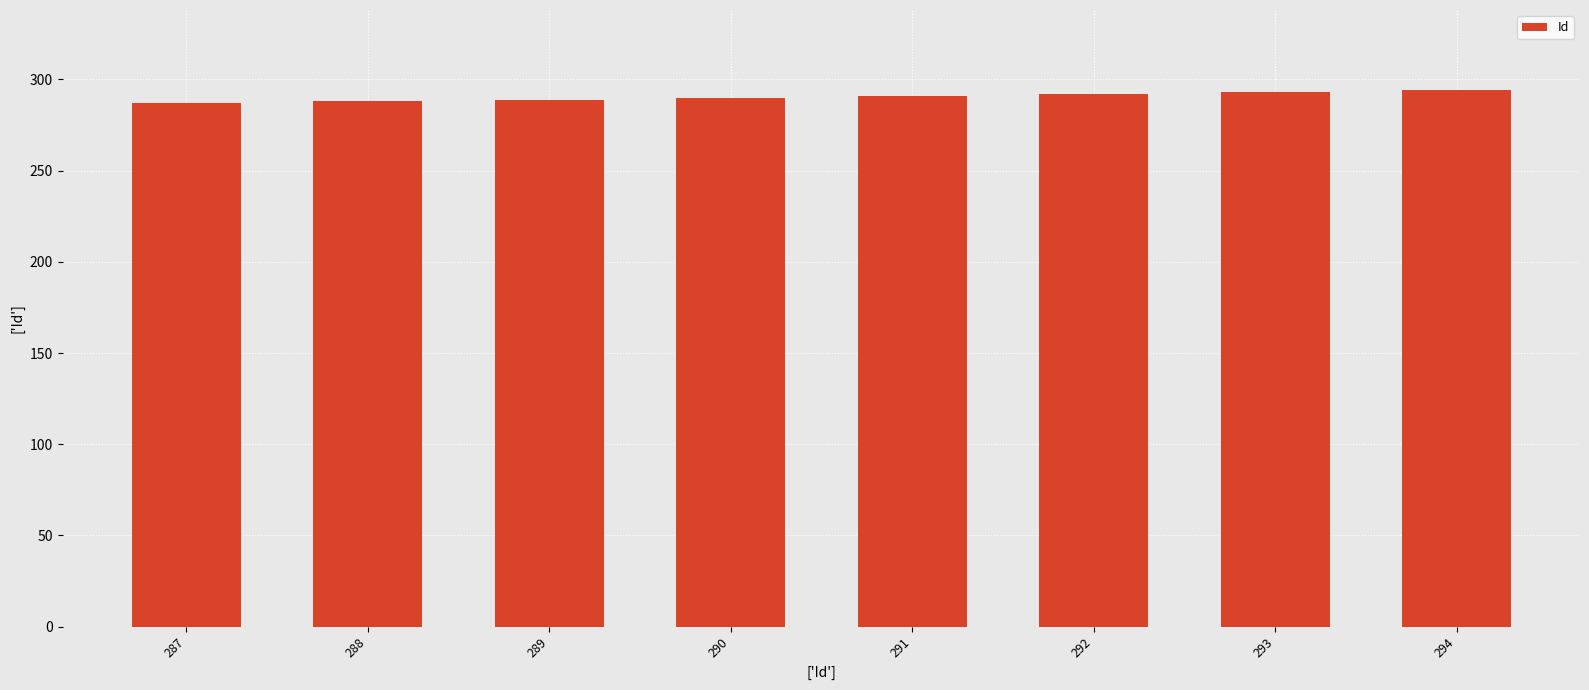

What is the sum of all values?

2324